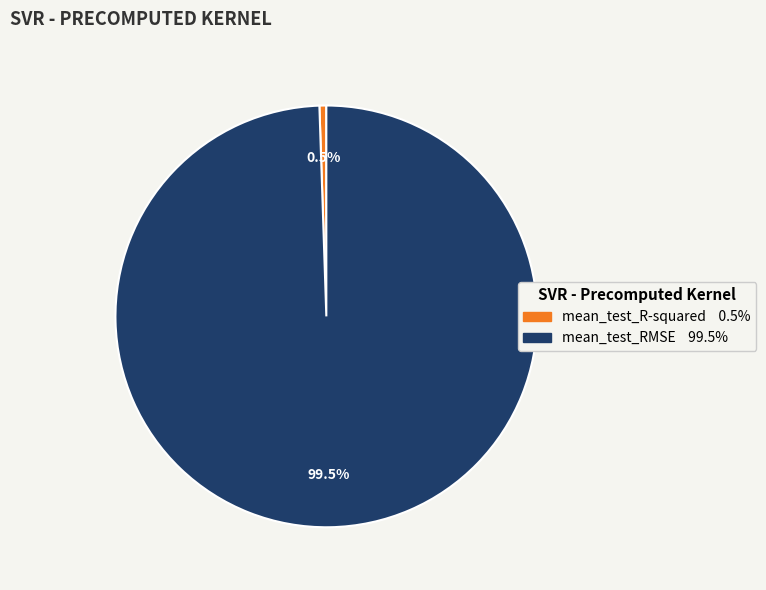

Rank the categories by value from highest to lowest.

mean_test_RMSE, mean_test_R-squared